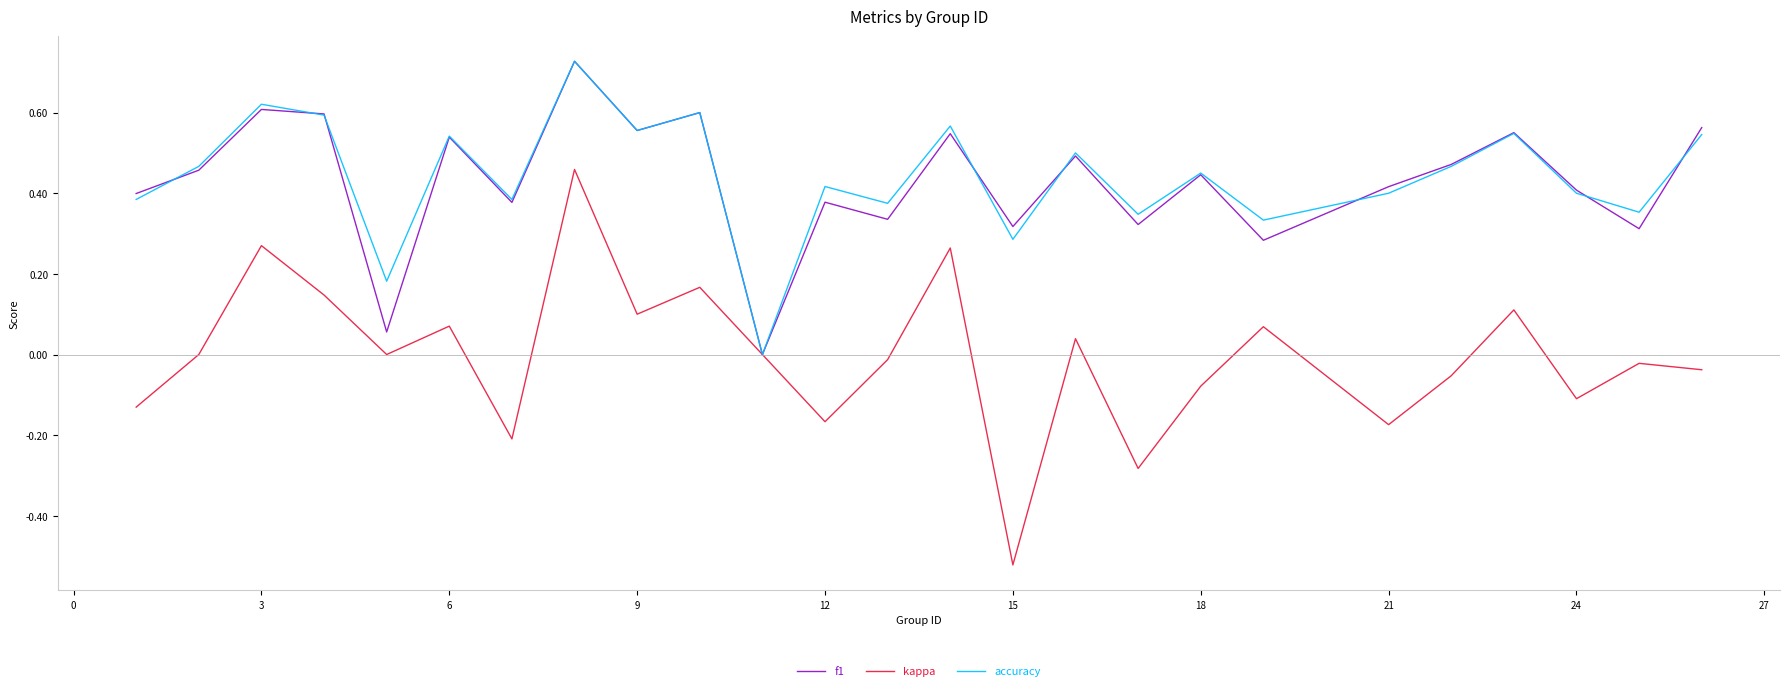

Which series has the largest range (max minus min)?

kappa